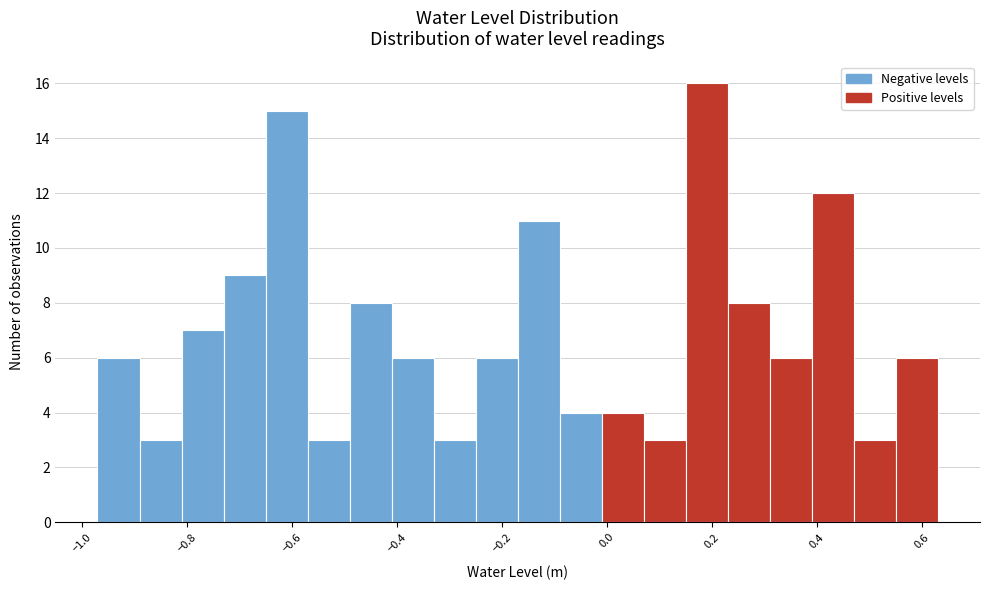

Over which range of the x-axis is the bar tallest?

0.14 to 0.22